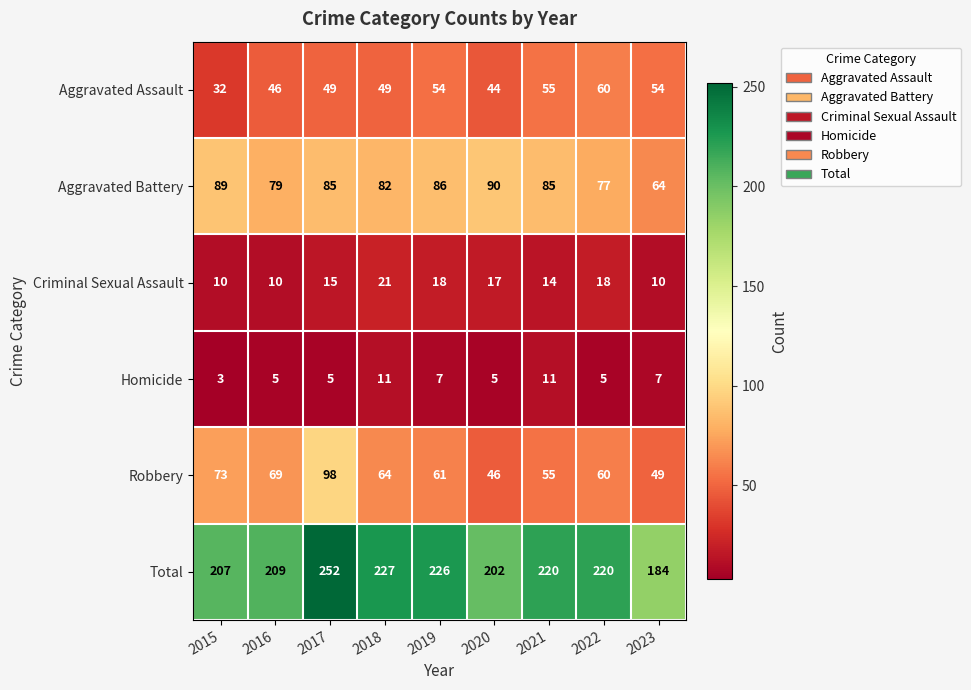

What is the difference between the Criminal Sexual Assault values at 2018 and 2015?

11